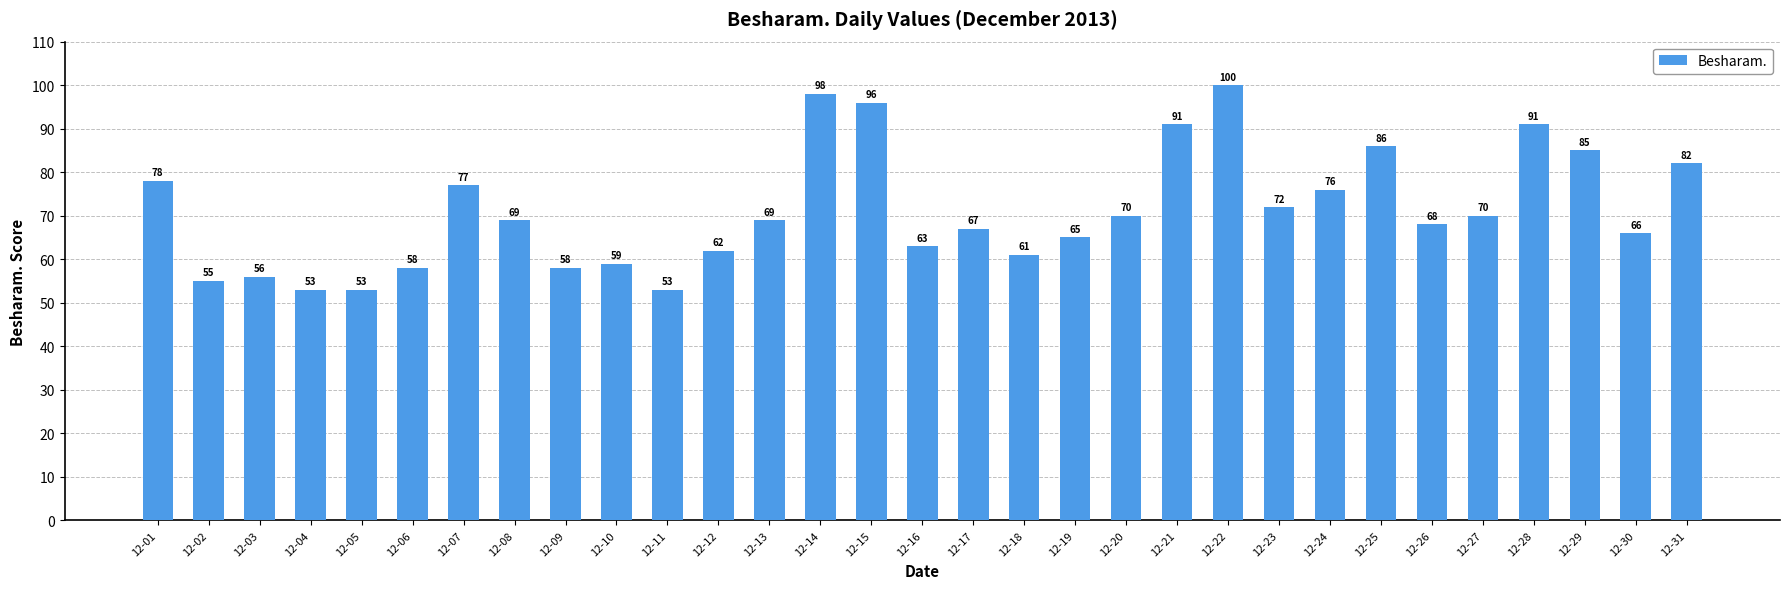

Reading left to right, transcribe all the data shown in this chart.

12-01=78	12-02=55	12-03=56	12-04=53	12-05=53	12-06=58	12-07=77	12-08=69	12-09=58	12-10=59	12-11=53	12-12=62	12-13=69	12-14=98	12-15=96	12-16=63	12-17=67	12-18=61	12-19=65	12-20=70	12-21=91	12-22=100	12-23=72	12-24=76	12-25=86	12-26=68	12-27=70	12-28=91	12-29=85	12-30=66	12-31=82